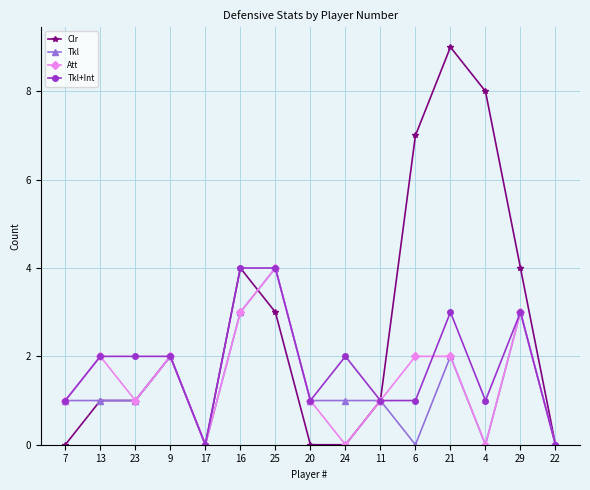

What value does the Tkl+Int series have at 29?

3